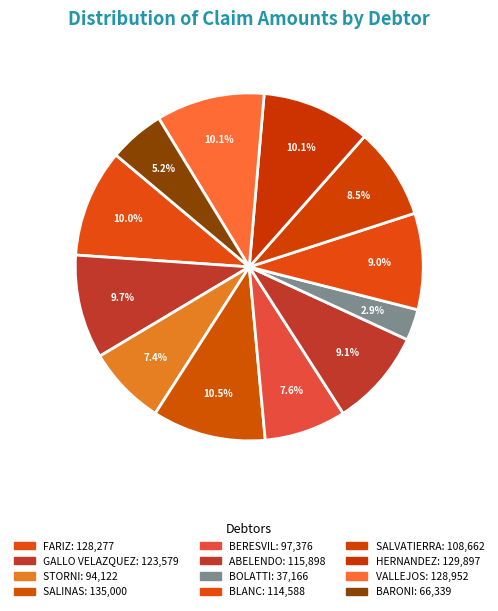

Count the number of slices in the pie.

12